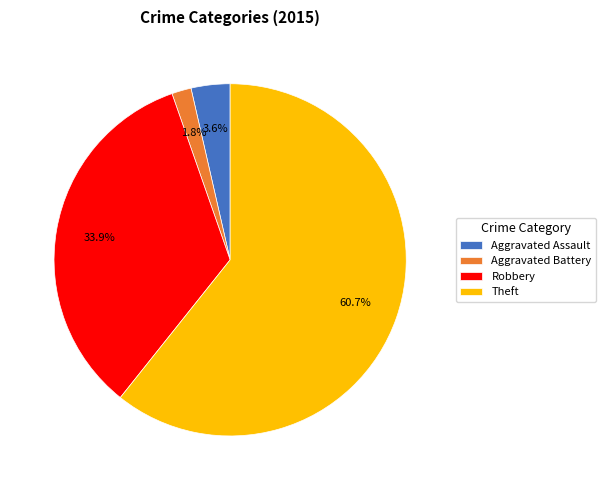

True or false: Aggravated Assault accounts for 13% of the total.

False